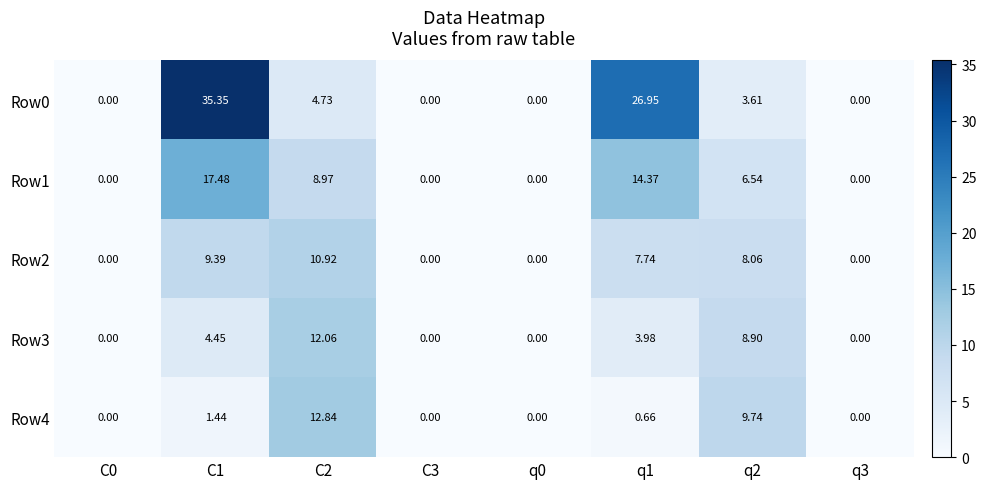

Is the value of Row3 at C2 greater than the value of Row2 at C3?

Yes